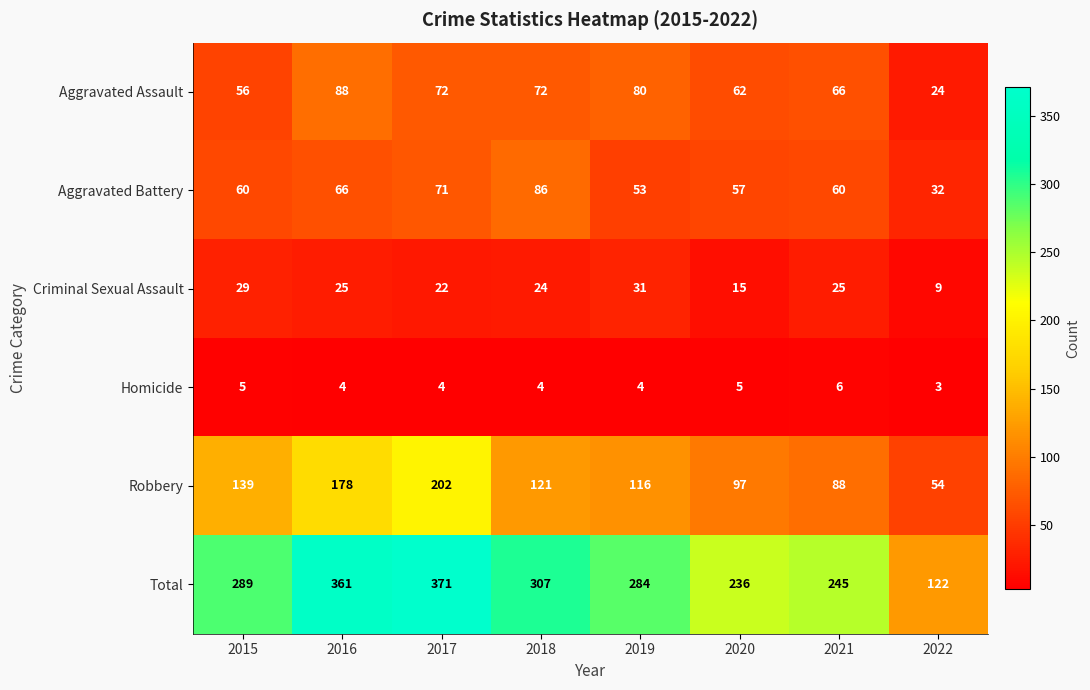

How many Homicide values are between 4 and 5?

6